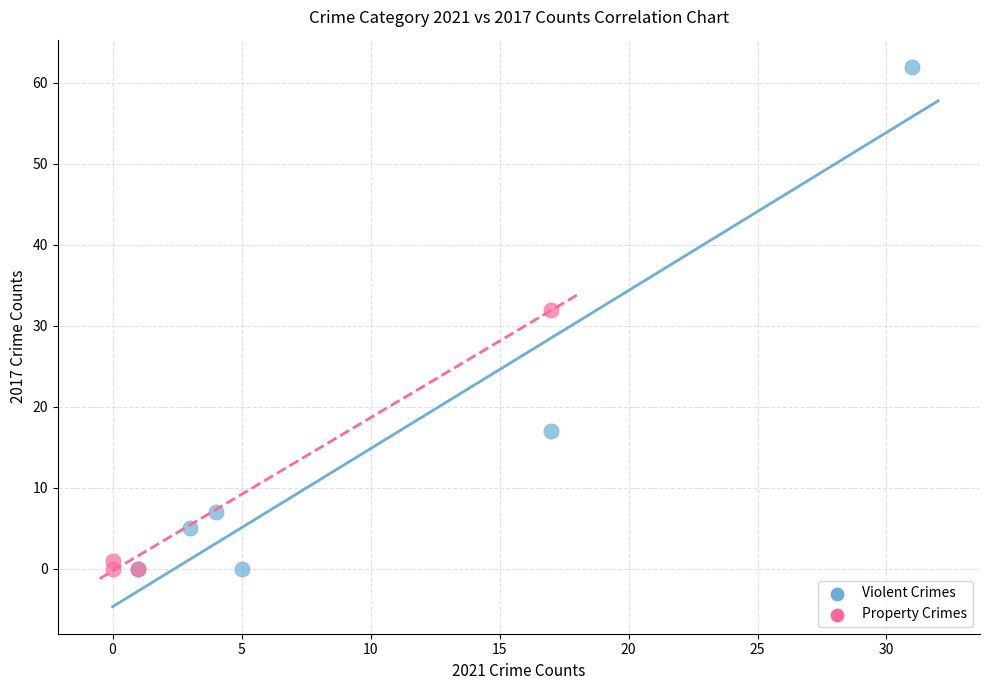

Which series has the widest spread of Y values?

Violent Crimes